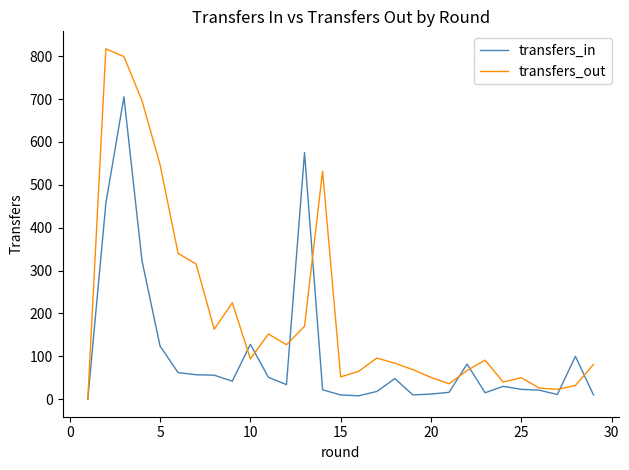

Which series has the largest range (max minus min)?

transfers_out